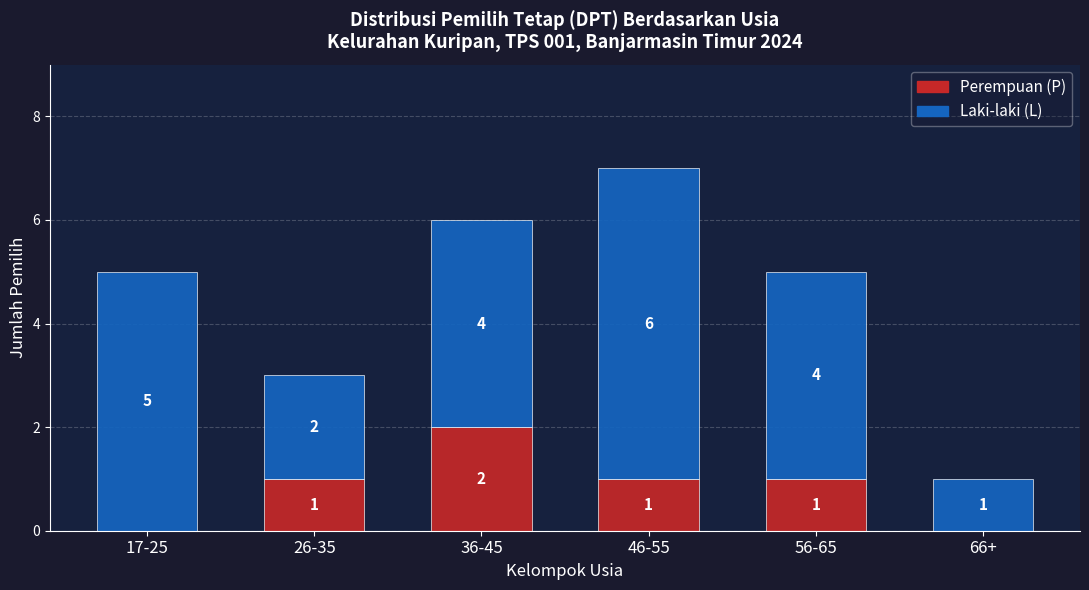

At which category is the sum across all series the highest?

46-55